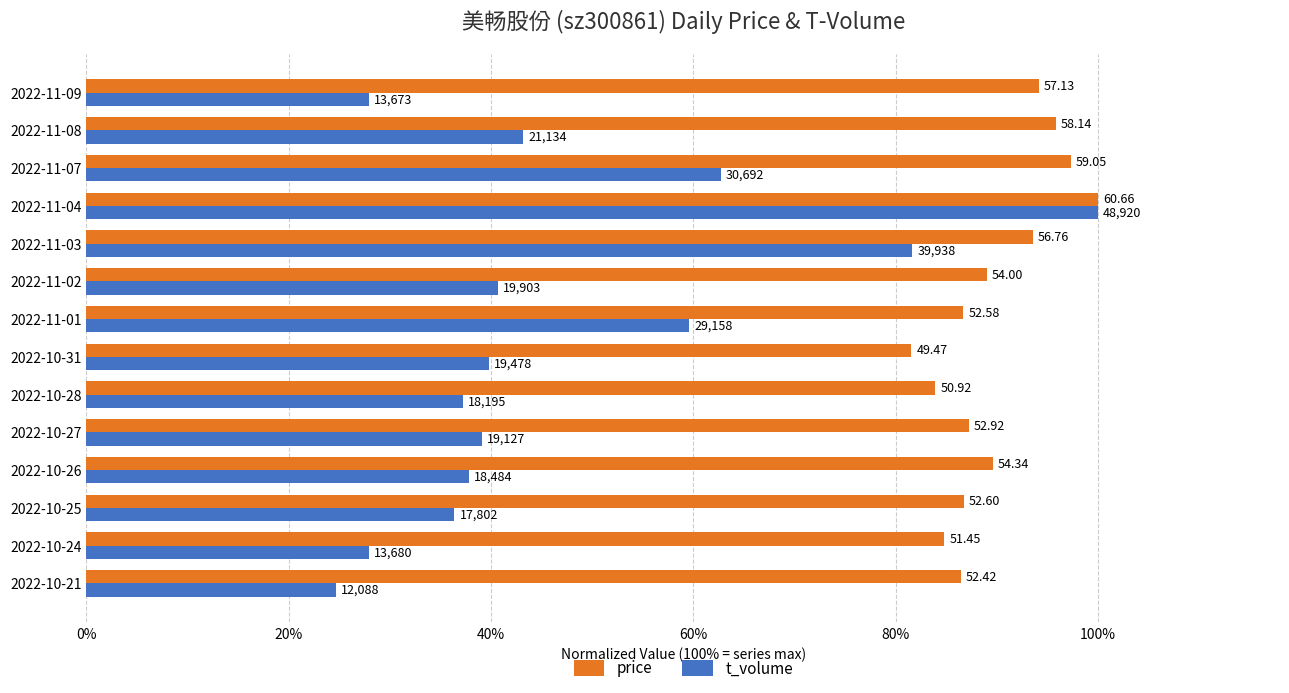

What are all the series names shown in the legend?

price, t_volume